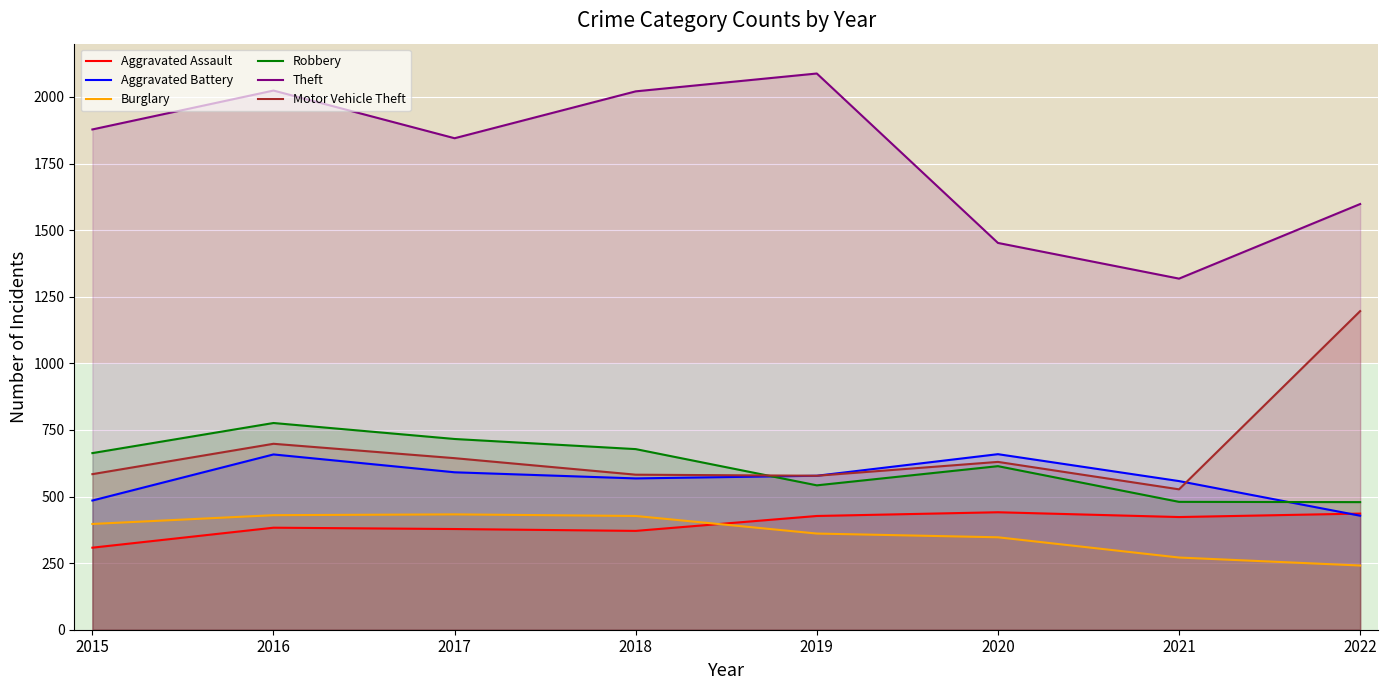

List the labels in order of Robbery value, largest first.

2016, 2017, 2018, 2015, 2020, 2019, 2021, 2022